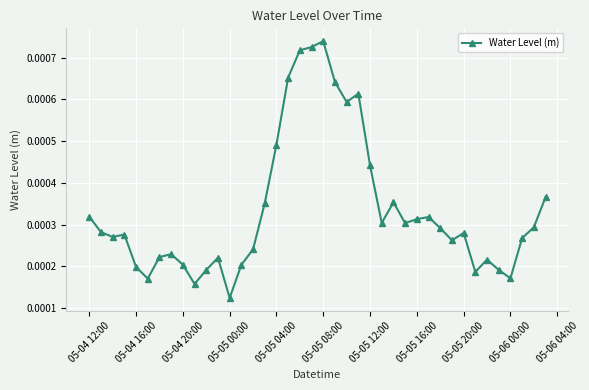

Does the chart display data point markers on the line(s)?

Yes